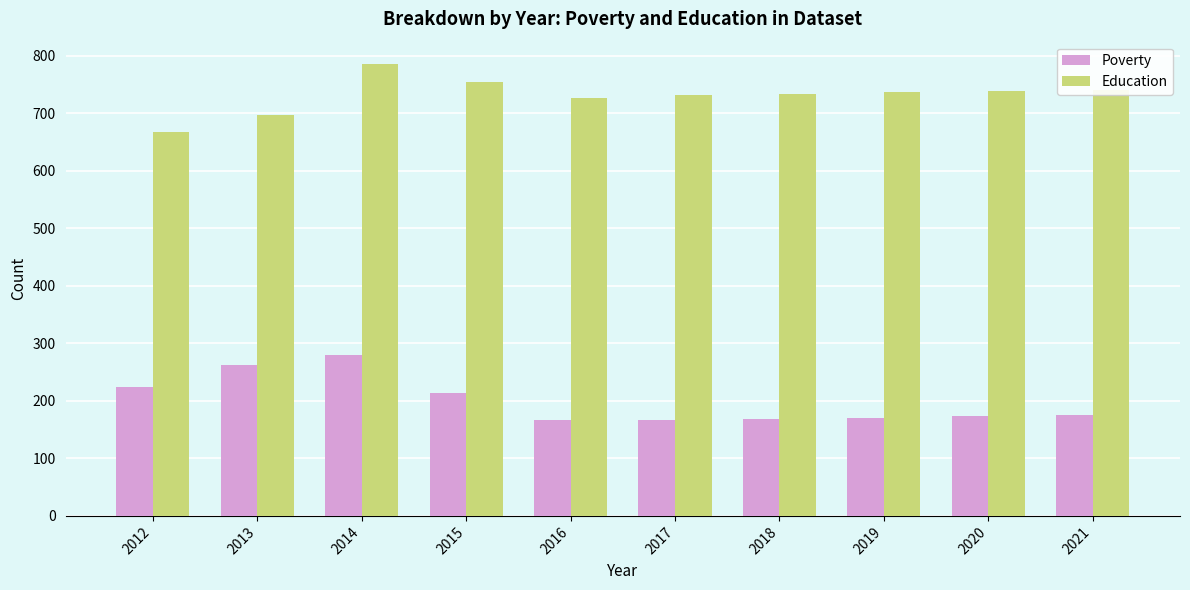

What is the difference between the second highest and minimum values in the Poverty series?

96